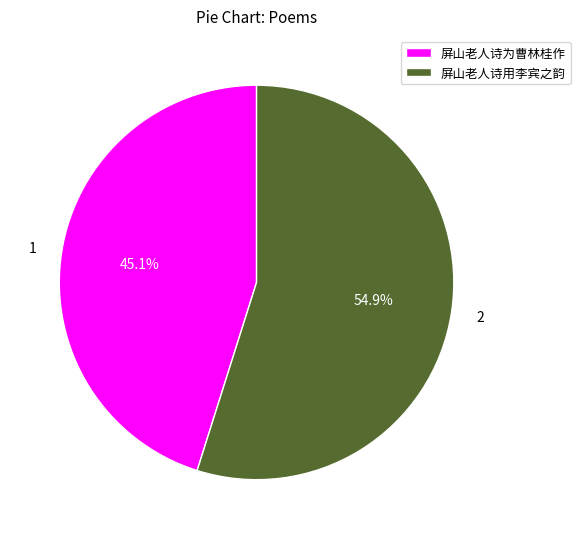

Which slice is the smallest?

屏山老人诗为曹林桂作